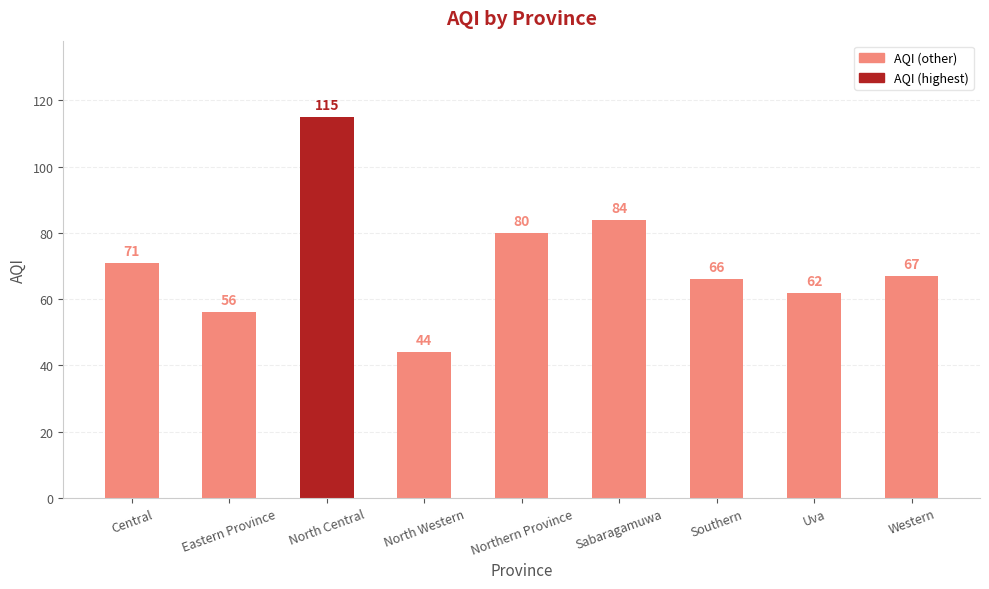

Does the chart contain stacked bars?

No